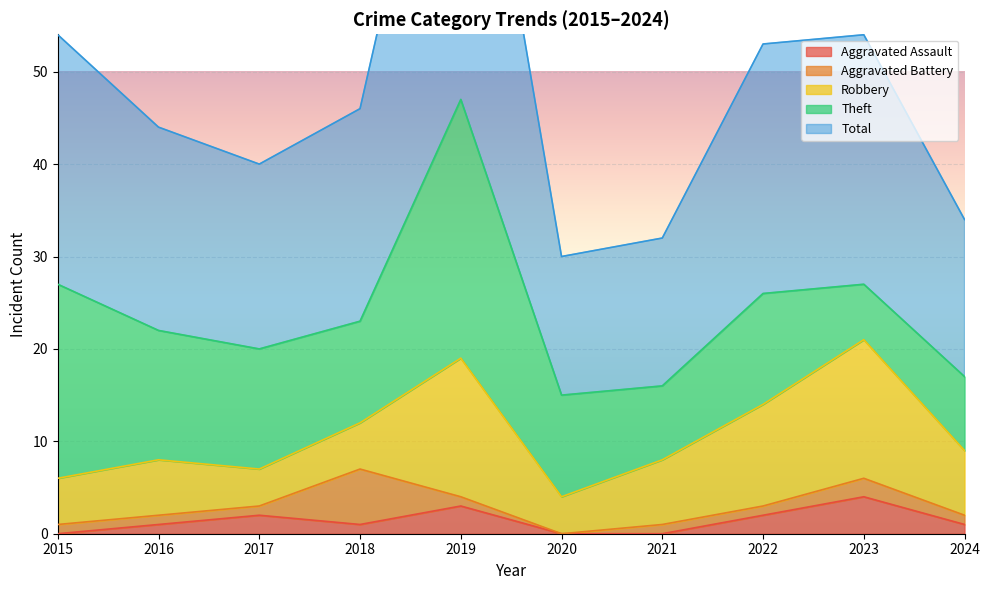

What is the value of the Total point at the 6th from the left?

15